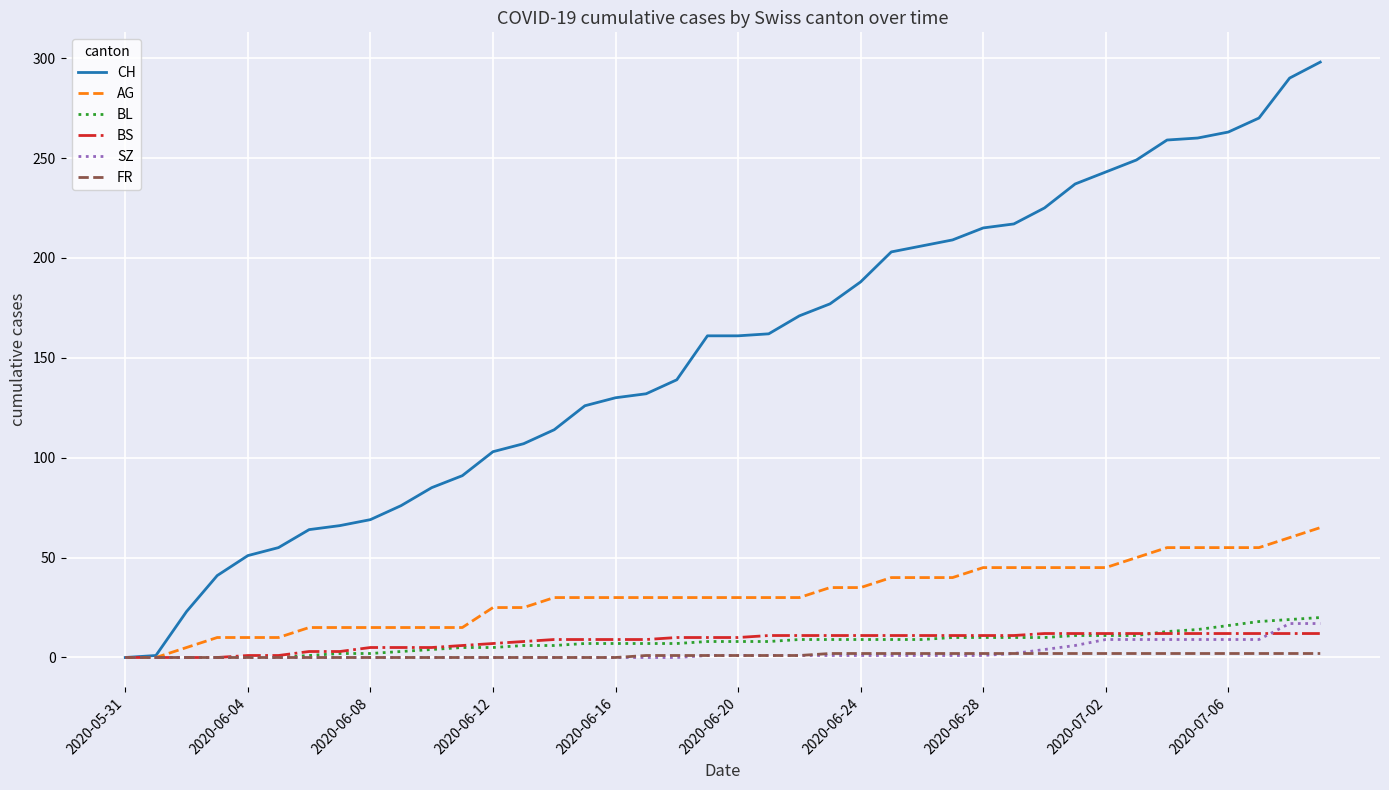

What is the greatest value displayed?

298